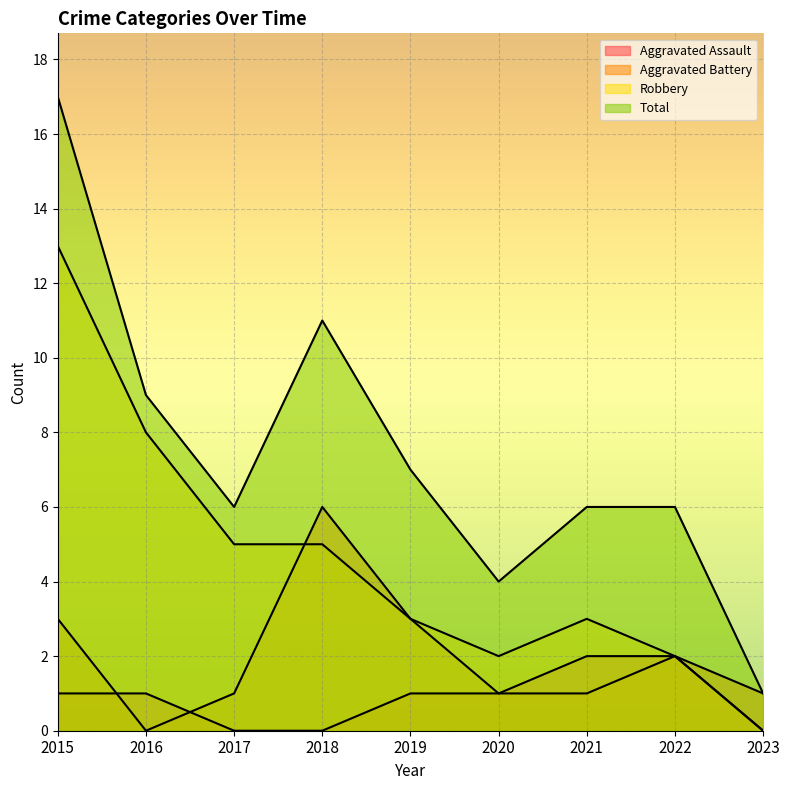

Reading left to right, what are all the values shown in this chart?

Aggravated Assault: 1	1	0	0	1	1	2	2	0
Aggravated Battery: 3	0	1	6	3	1	1	2	1
Robbery: 13	8	5	5	3	2	3	2	0
Total: 17	9	6	11	7	4	6	6	1